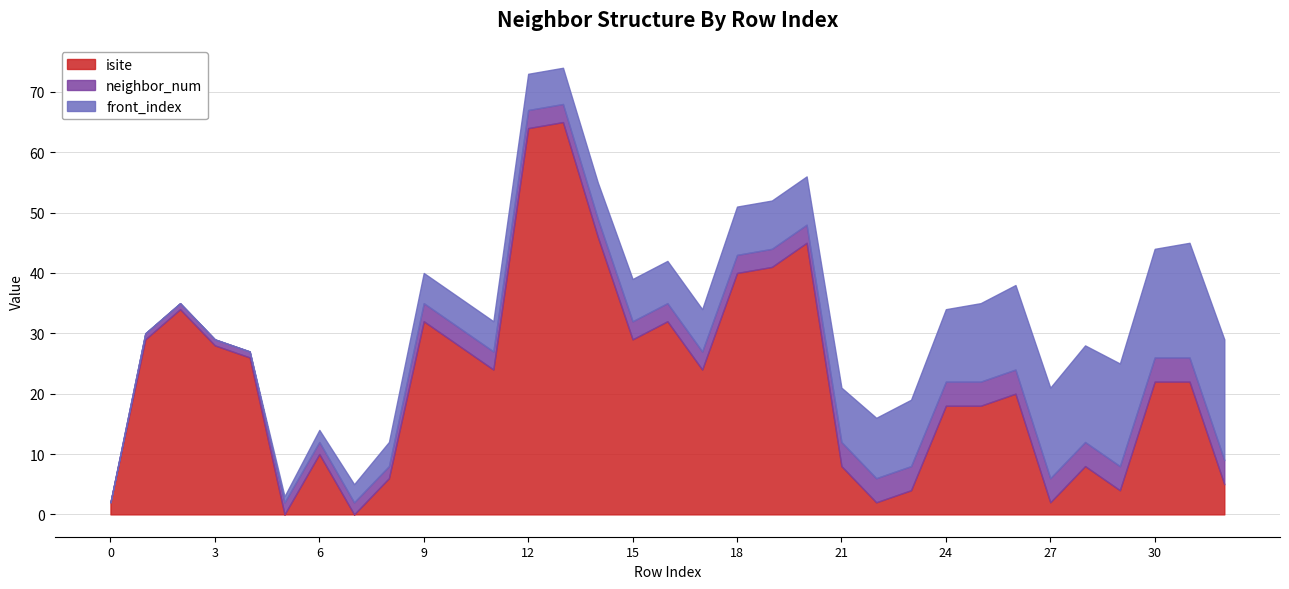

Reading left to right, list all the values displayed in this chart.

isite: 0=2	1=29	2=34	3=28	4=26	5=0	6=10	7=0	8=6	9=32	10=28	11=24	12=64	13=65	14=46	15=29	16=32	17=24	18=40	19=41	20=45	21=8	22=2	23=4	24=18	25=18	26=20	27=2	28=8	29=4	30=22	31=22	32=5
neighbor_num: 0=0	1=1	2=1	3=1	4=1	5=2	6=2	7=2	8=2	9=3	10=3	11=3	12=3	13=3	14=3	15=3	16=3	17=3	18=3	19=3	20=3	21=4	22=4	23=4	24=4	25=4	26=4	27=4	28=4	29=4	30=4	31=4	32=4
front_index: 0=0	1=0	2=0	3=0	4=0	5=1	6=2	7=3	8=4	9=5	10=5	11=5	12=6	13=6	14=6	15=7	16=7	17=7	18=8	19=8	20=8	21=9	22=10	23=11	24=12	25=13	26=14	27=15	28=16	29=17	30=18	31=19	32=20